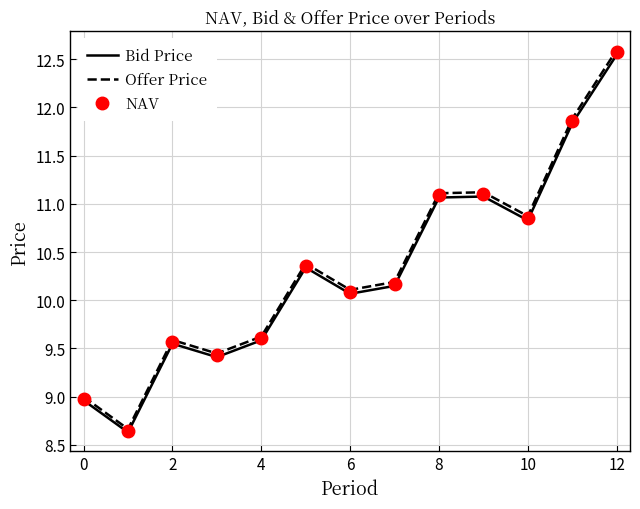

What is the maximum value for NAV?

12.6